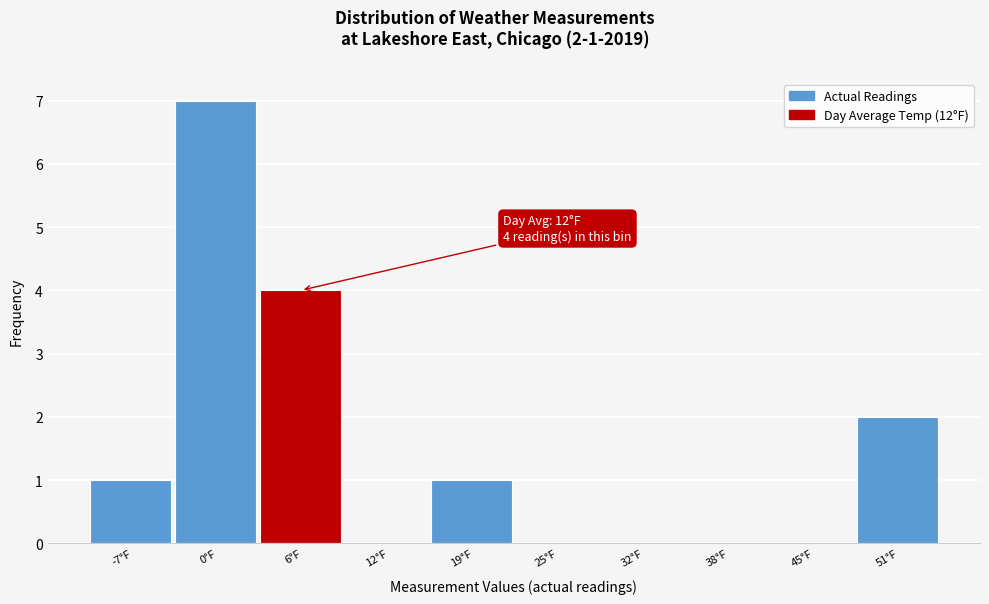

Reading left to right, list all the values displayed in this chart.

-7°F=1	0°F=7	6°F=4	12°F=0	19°F=1	25°F=0	32°F=0	38°F=0	45°F=0	51°F=2